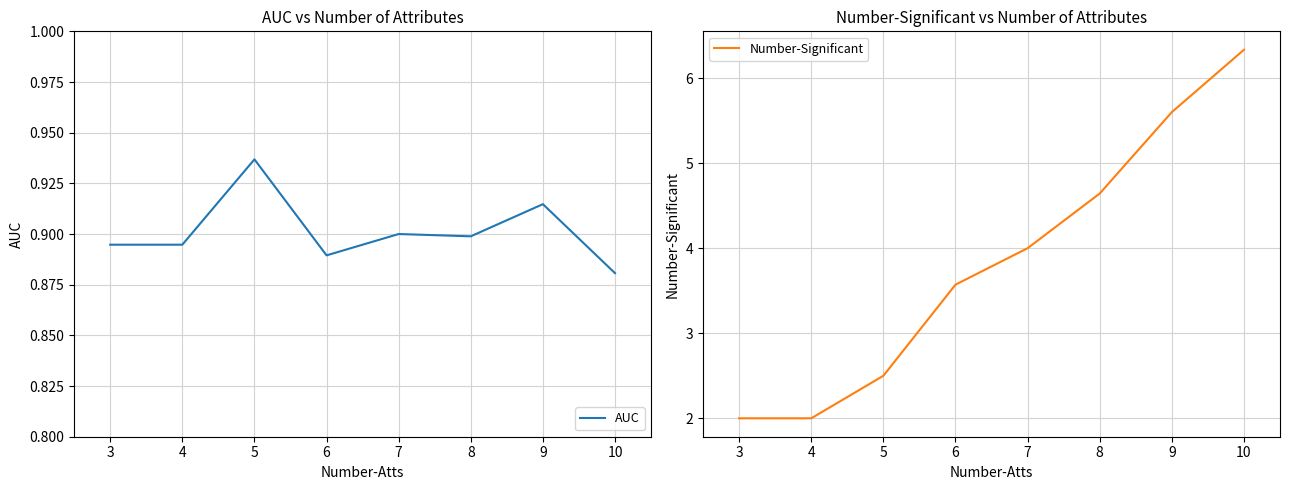

At which label is AUC closest to 0?

10